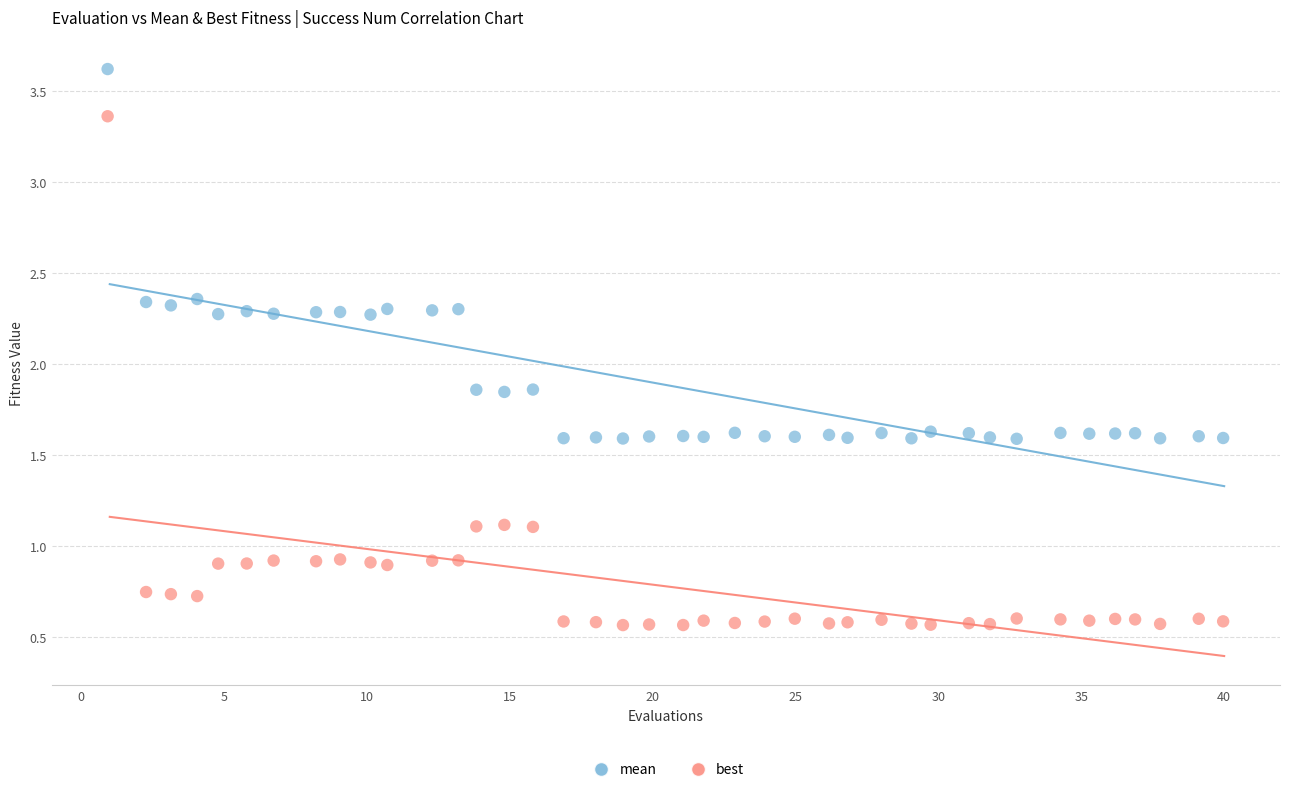

Which series reaches the minimum Y coordinate?

best